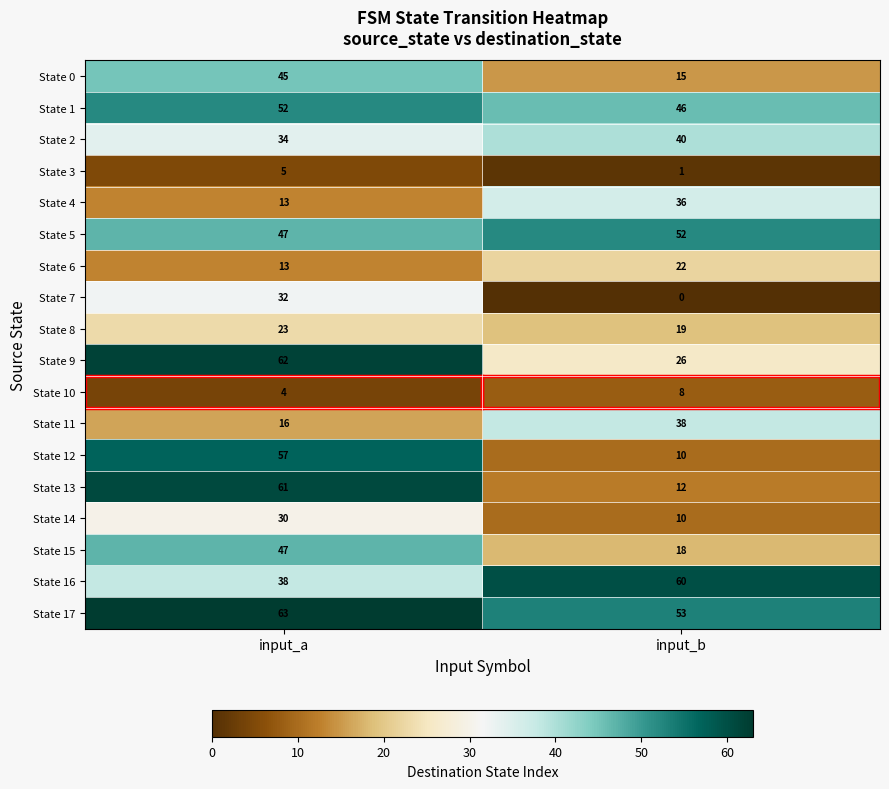

Which series has the widest spread of values?

State 13